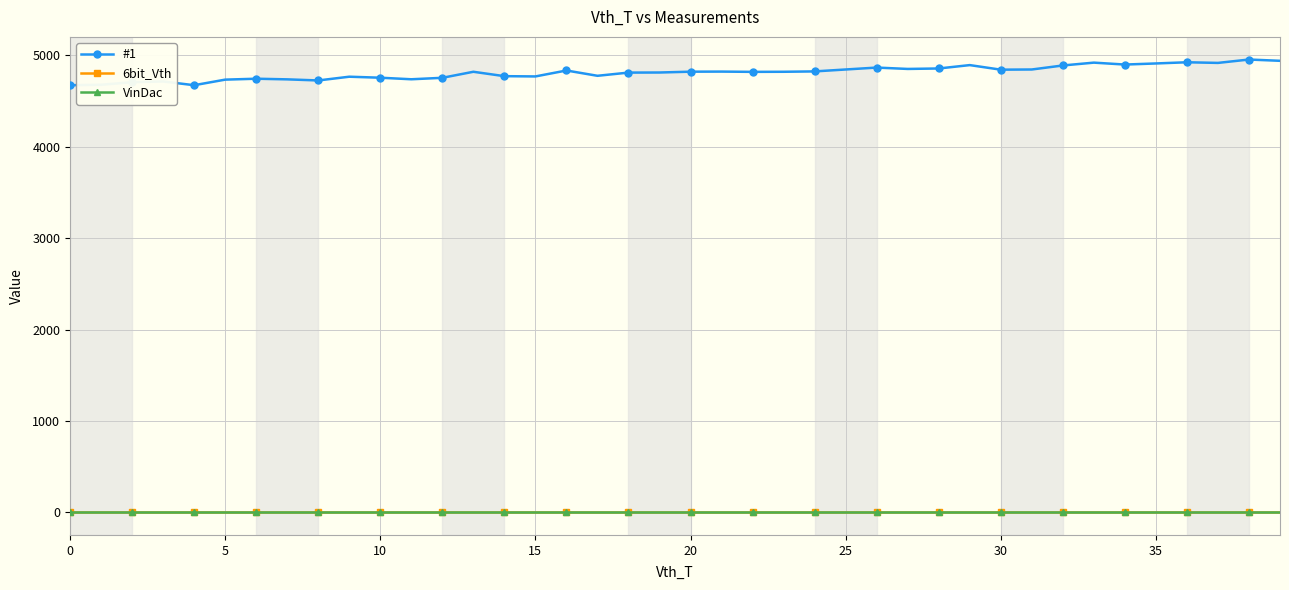

True or false: #1 and 6bit_Vth intersect in this chart.

False